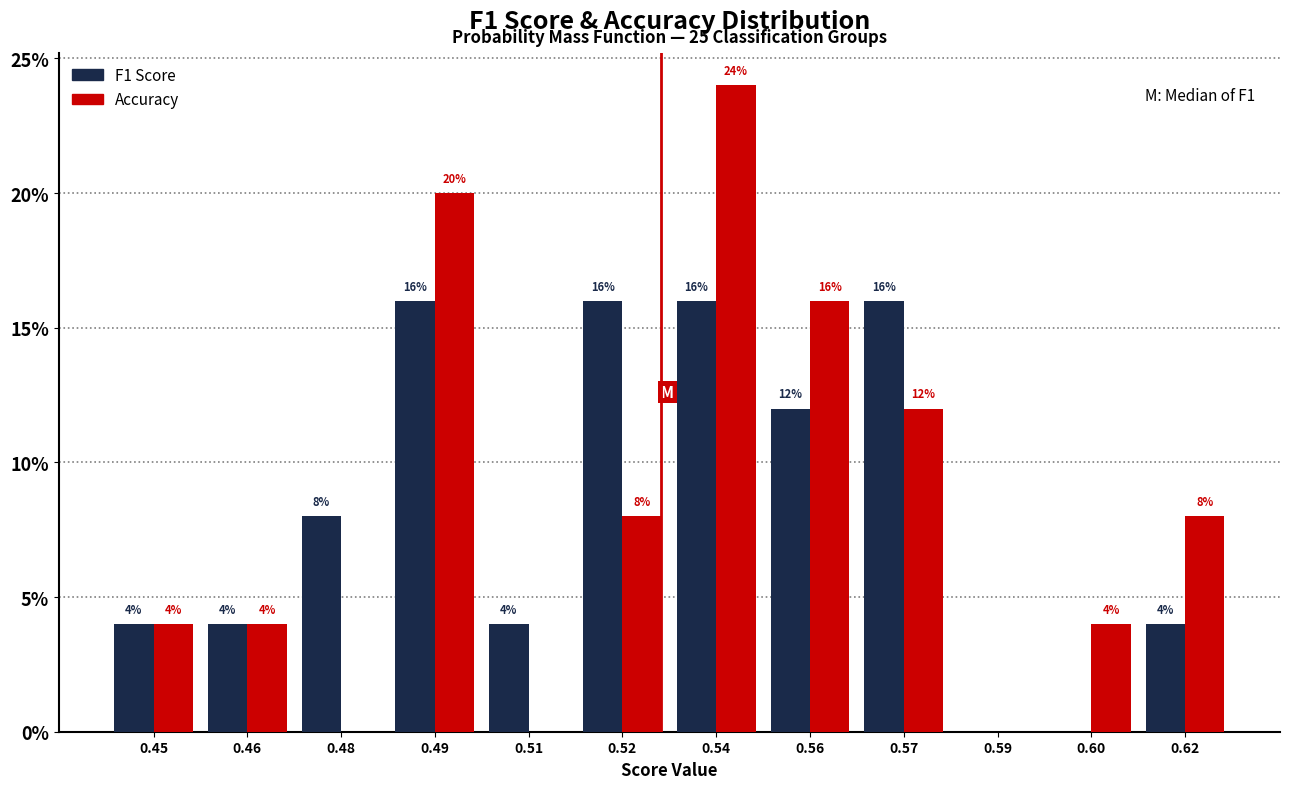

Reading left to right, list all the values displayed in this chart.

F1 Score: 0.45=4	0.46=4	0.48=8	0.49=16	0.51=4	0.52=16	0.54=16	0.56=12	0.57=16	0.59=0	0.60=0	0.62=4
Accuracy: 0.45=4	0.46=4	0.48=0	0.49=20	0.51=0	0.52=8	0.54=24	0.56=16	0.57=12	0.59=0	0.60=4	0.62=8